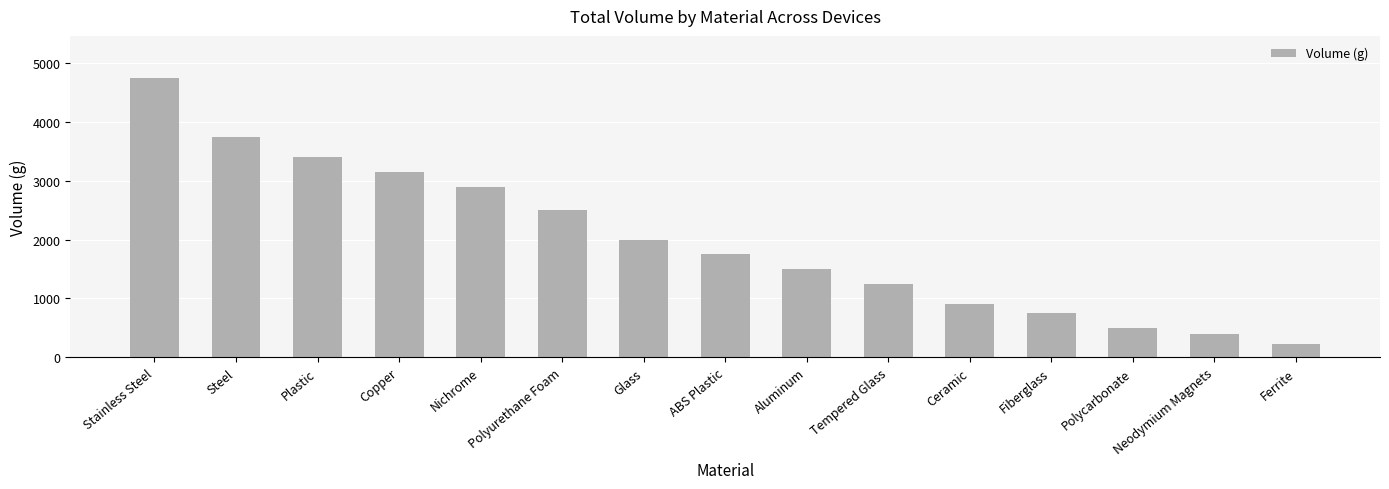

What is the maximum value shown in the chart?

4750